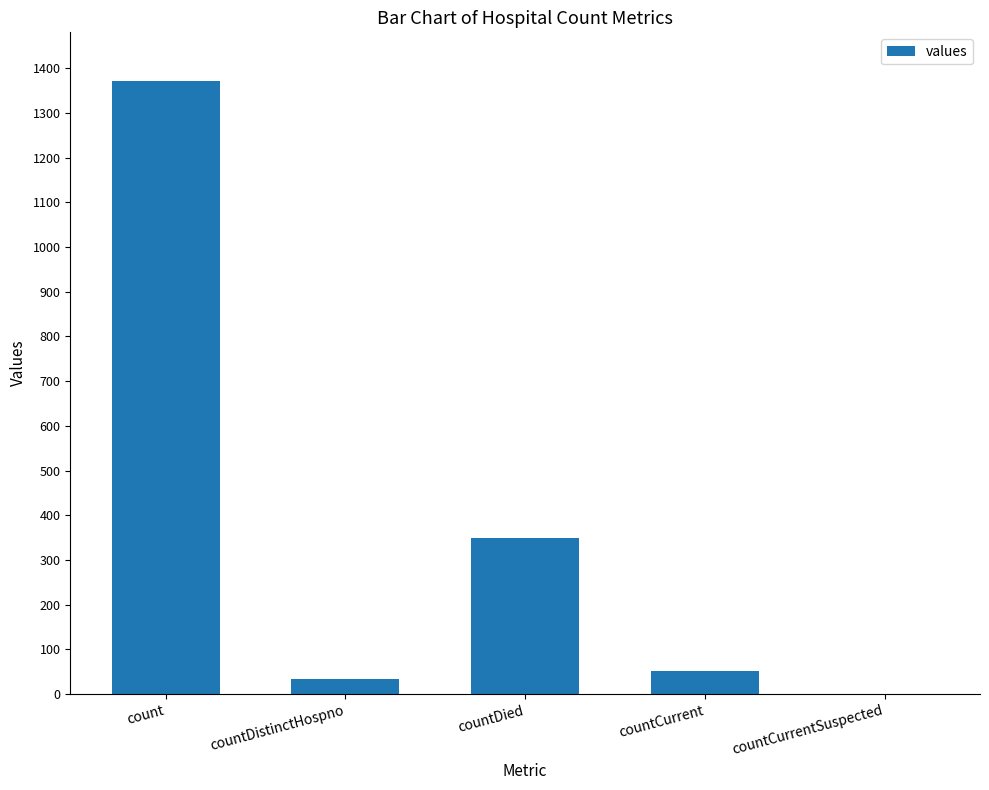

True or false: the data shows 33 at countDistinctHospno.

True